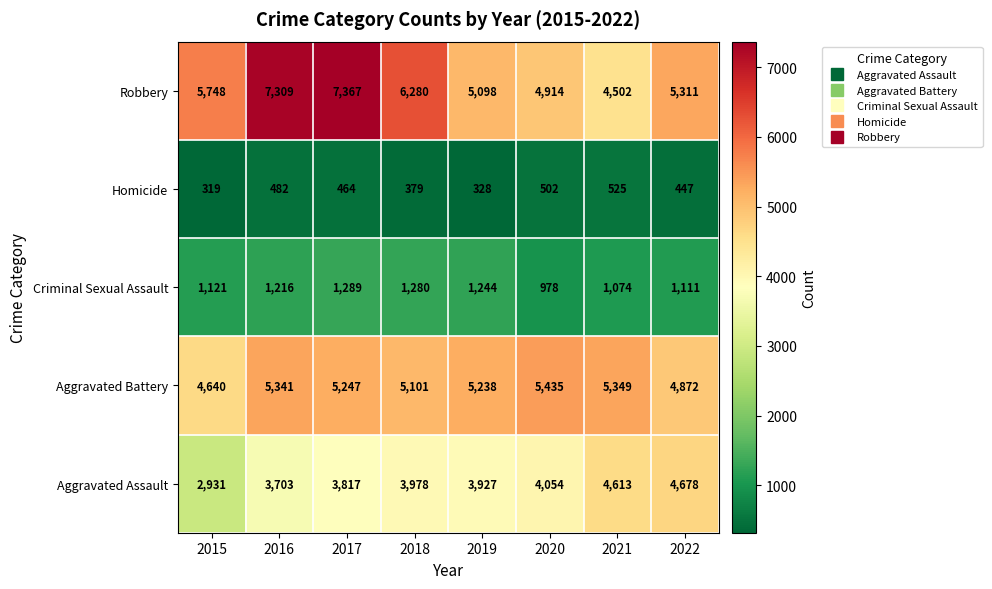

Count the number of data series in this chart.

5